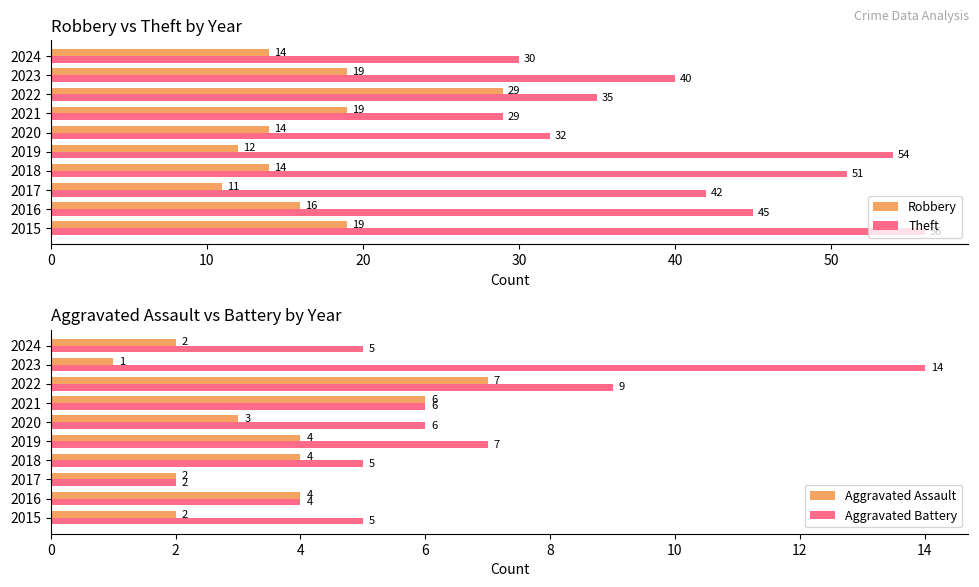

What are all the series names shown in the legend?

Robbery, Theft, Aggravated Assault, Aggravated Battery